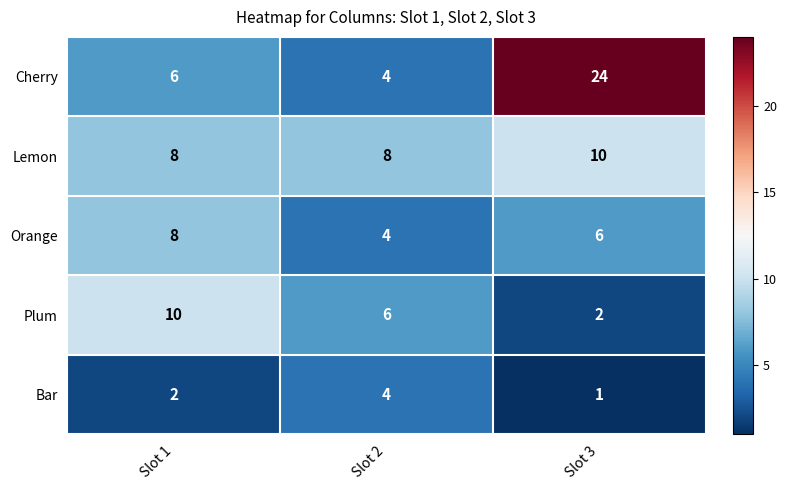

What is the difference between the maximum and minimum values in the Cherry series?

20